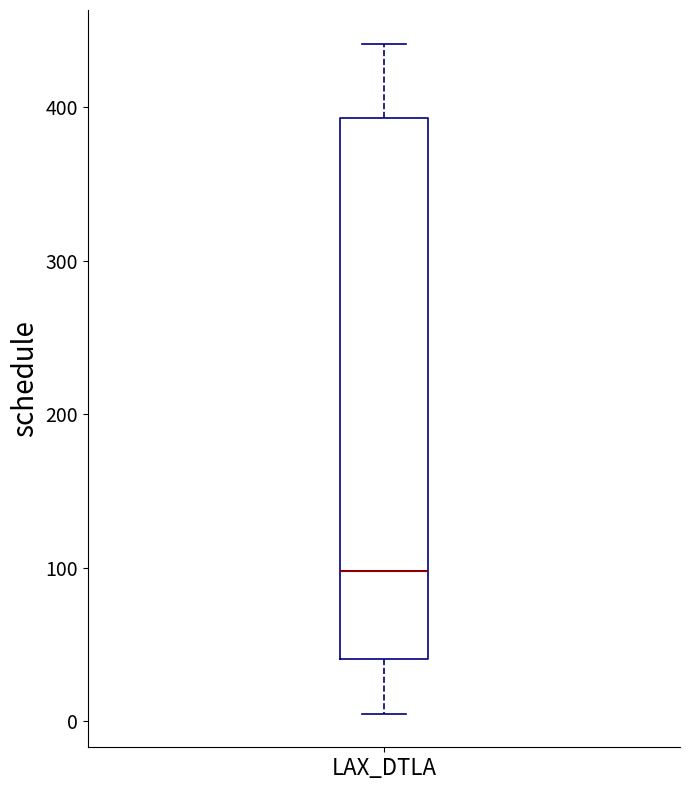

Transcribe this box plot: give where the median line is, the range the box spans, and where the two whiskers end, as read against the y-axis. The values are not printed on the chart, so give them approximately, as read against the axis.

median 100, box 40 to 390, whiskers 10 to 440